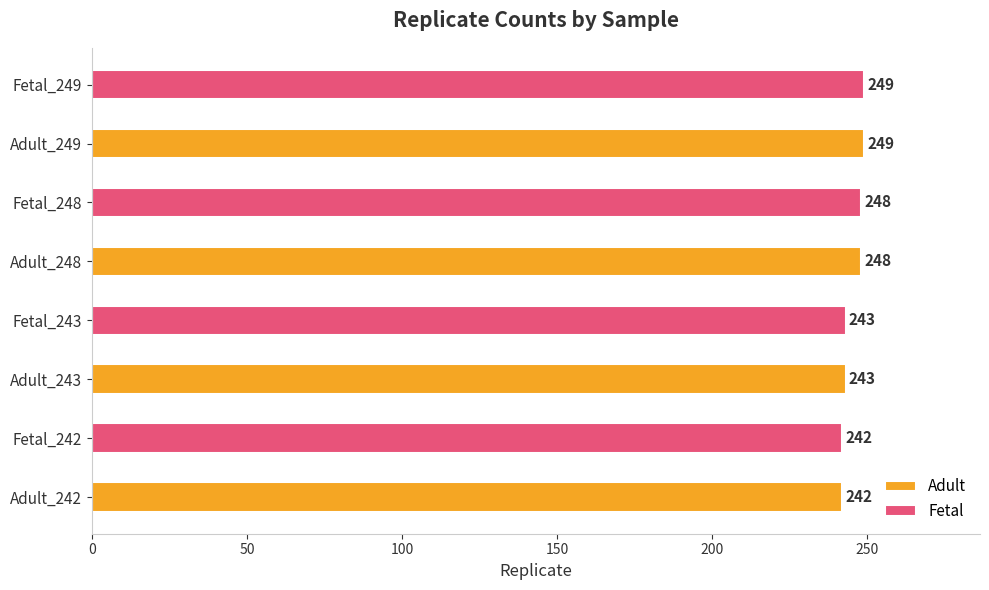

How many values in the Adult series are below 248?

2